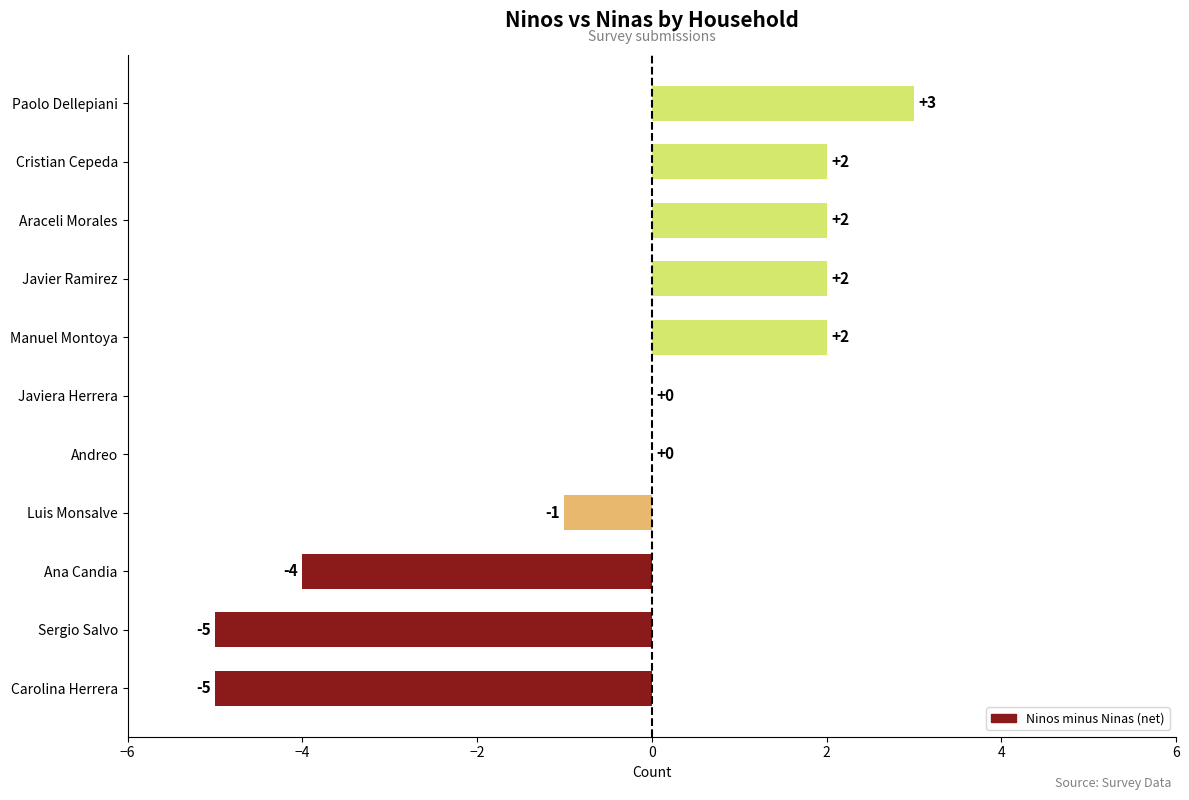

Which has a higher value, Araceli Morales or Javiera Herrera?

Araceli Morales